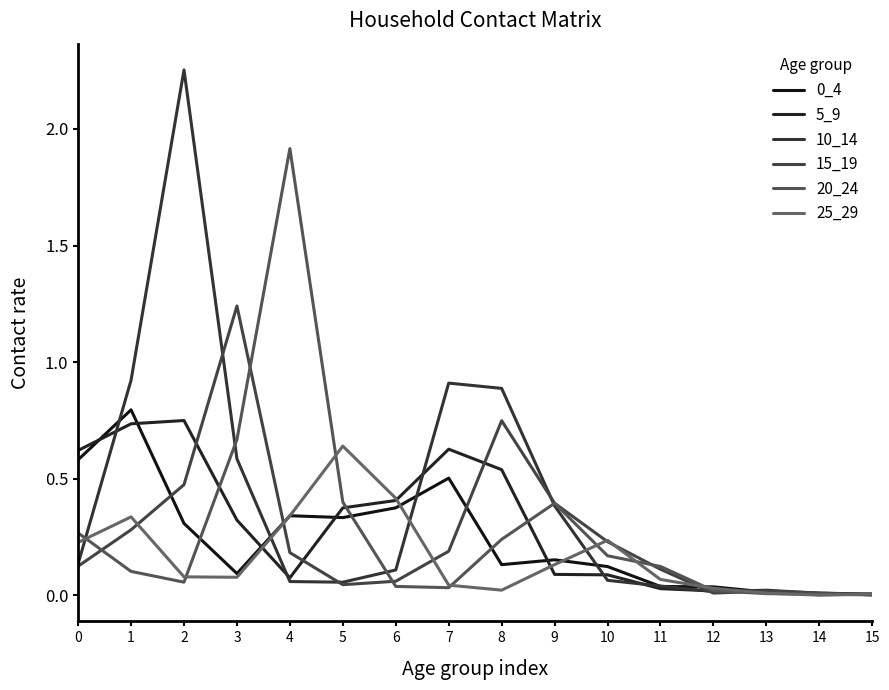

Which category has the highest value in the 20_24 series?

4